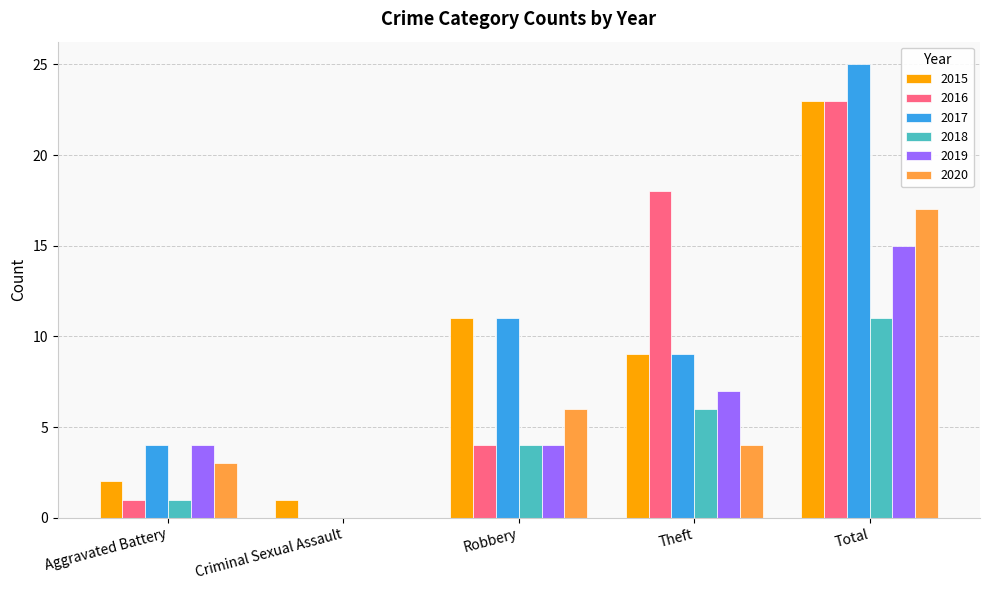

Is it true that 2018 equals 6 at Robbery?

False